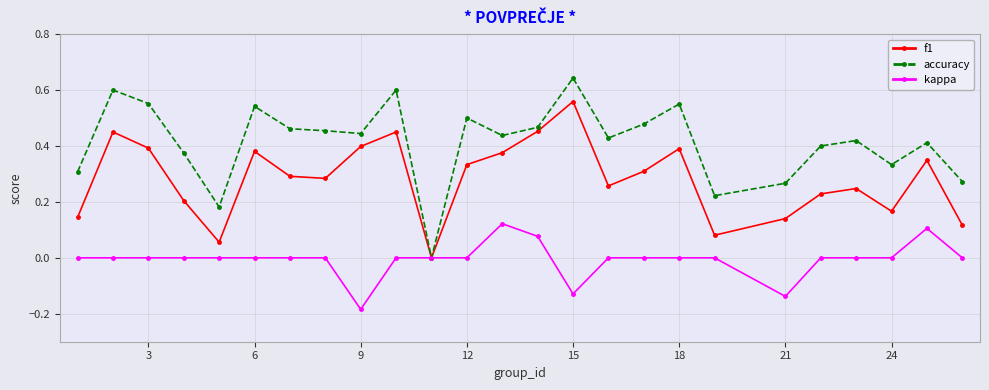

How many lines are shown in the chart?

3